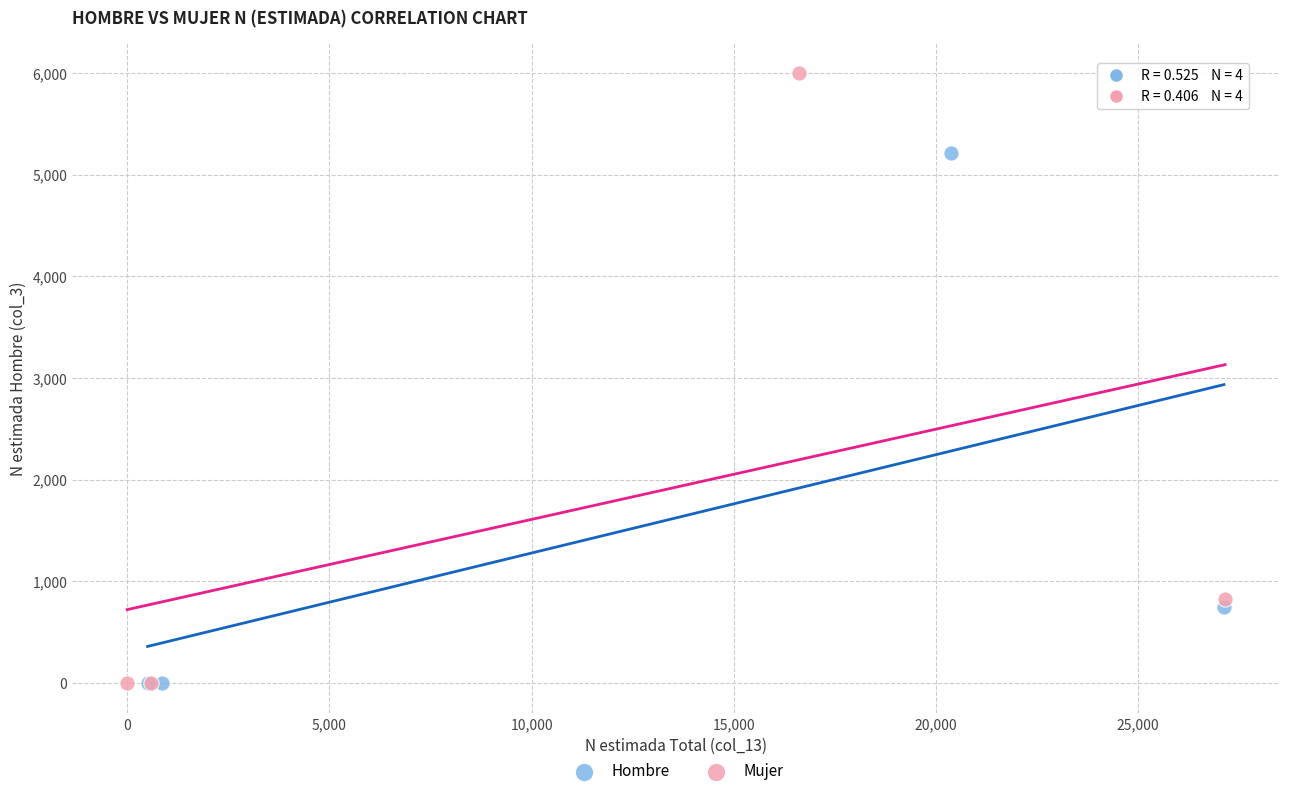

What are all the series names shown in the legend?

Hombre, Mujer